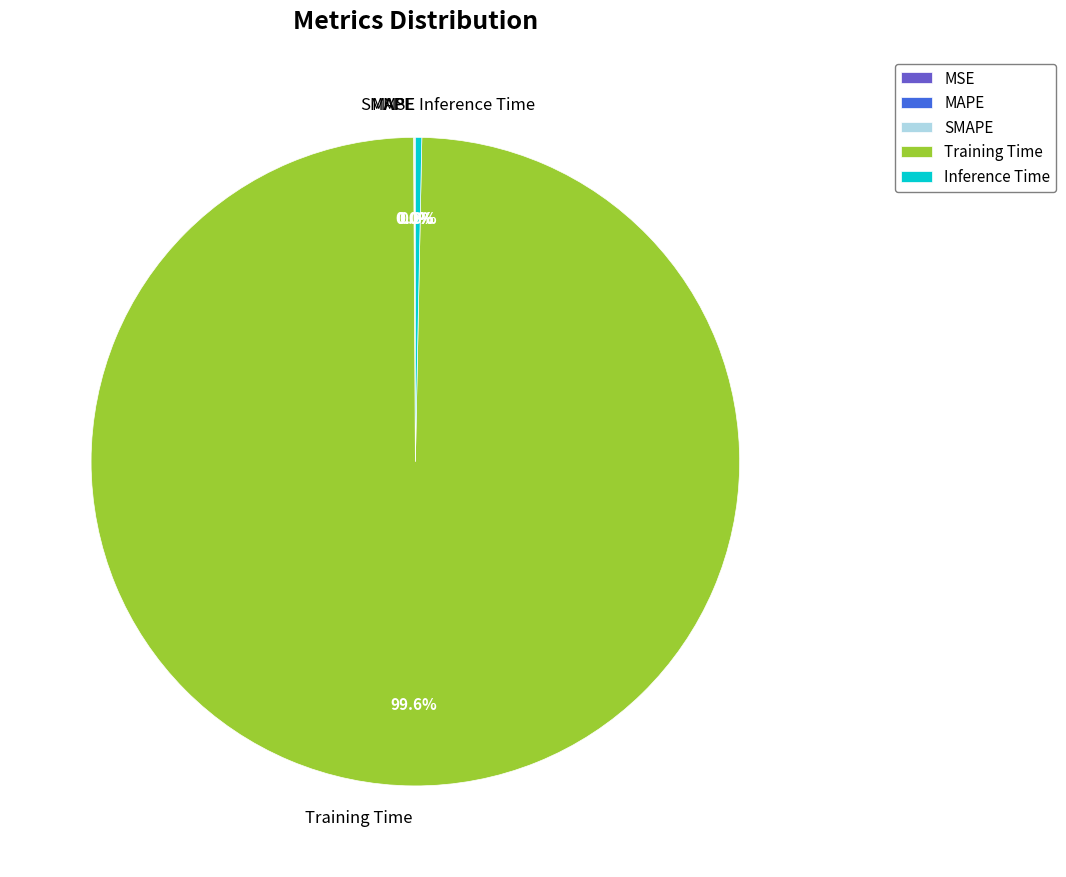

Which category has the biggest portion of the pie?

Training Time